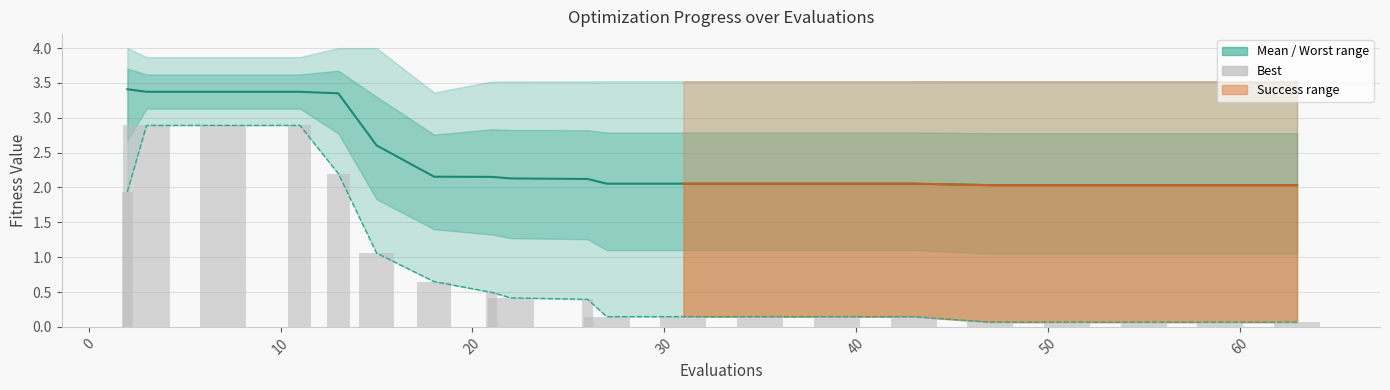

Does the chart contain any negative values?

No